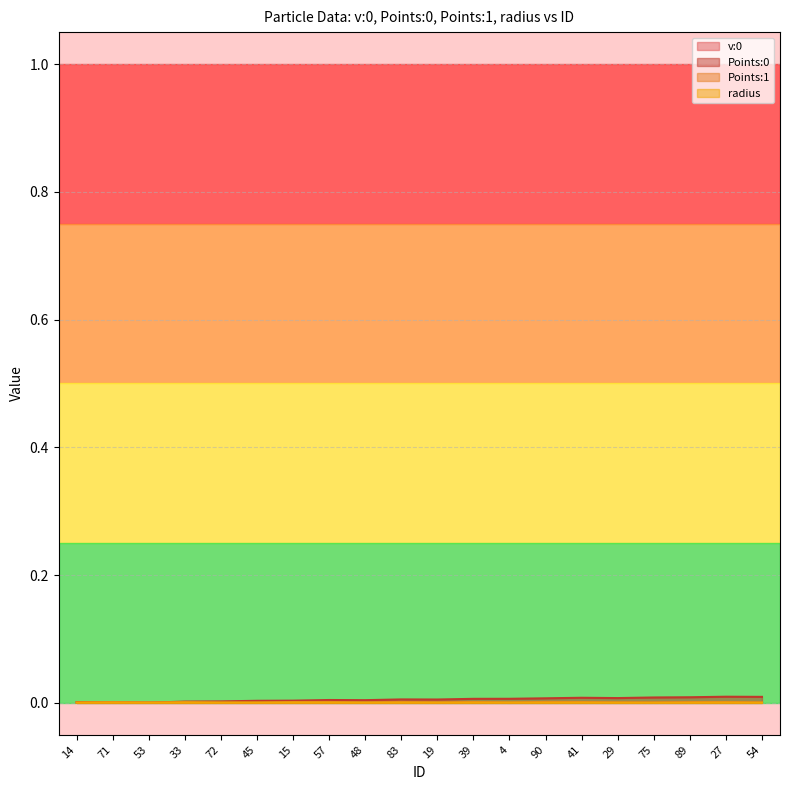

Rank the series at 53 from highest to lowest value.

radius, Points:1, v:0, Points:0